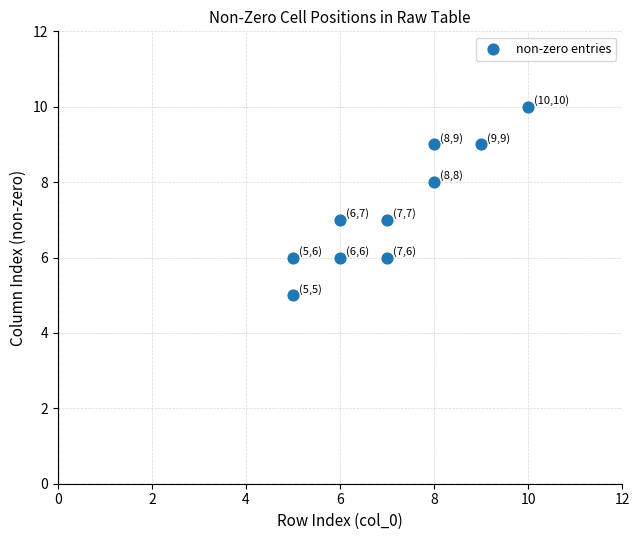

What is the average X value?

7